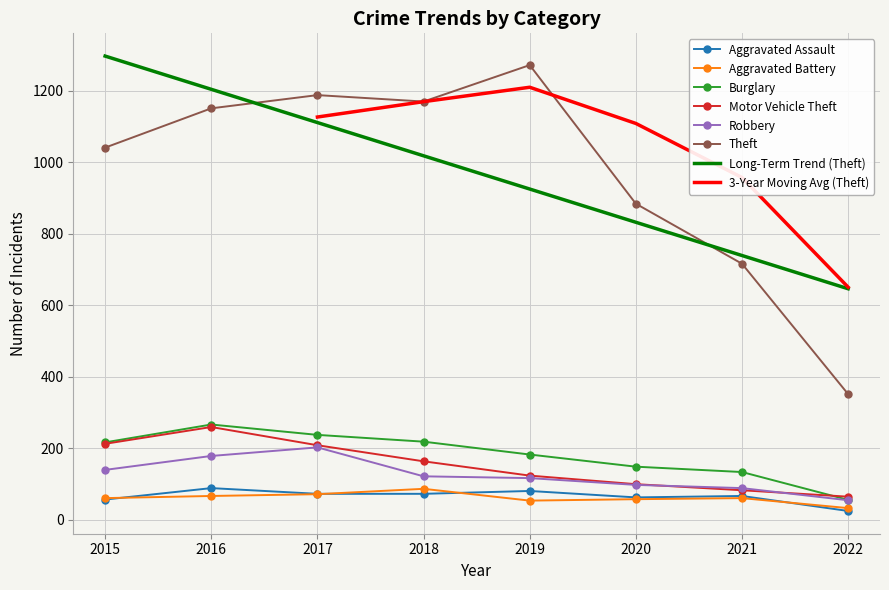

Which series has the widest spread of values?

Theft